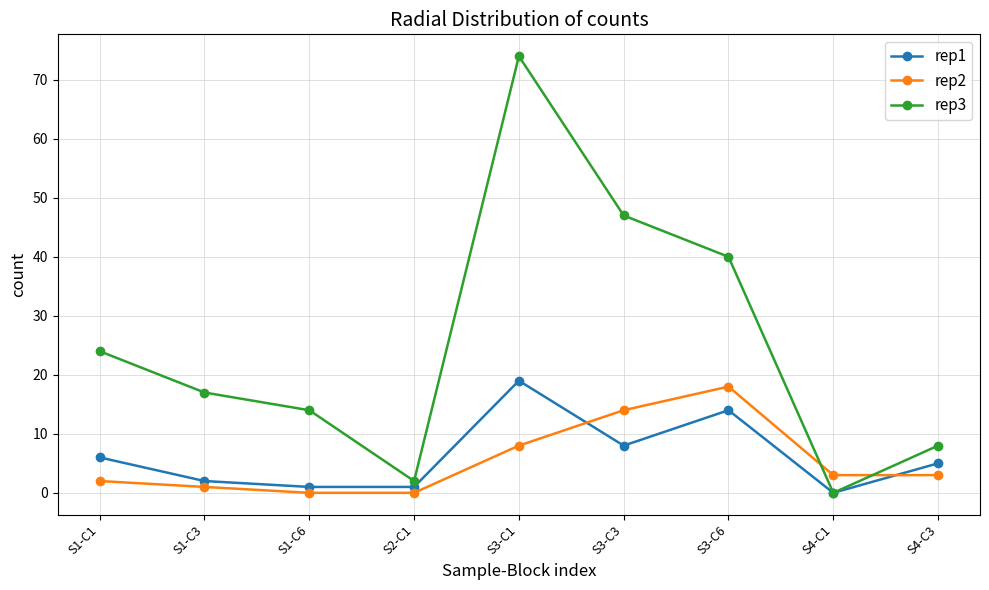

True or false: rep2 has a value of 1 at S1-C3.

True